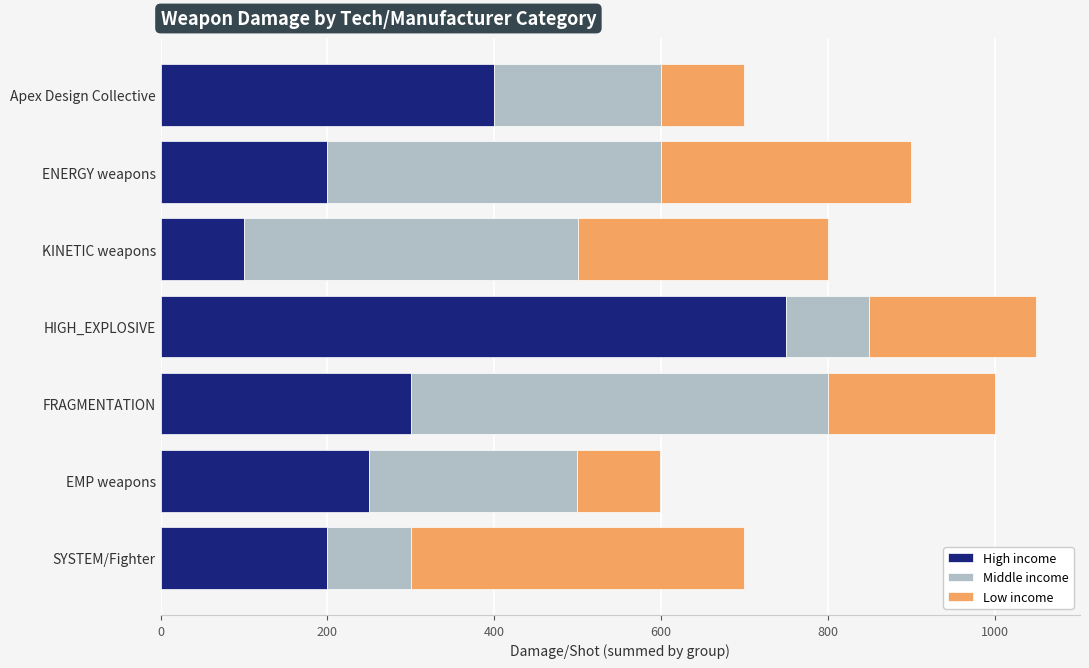

What are all the series names shown in the legend?

High income, Middle income, Low income